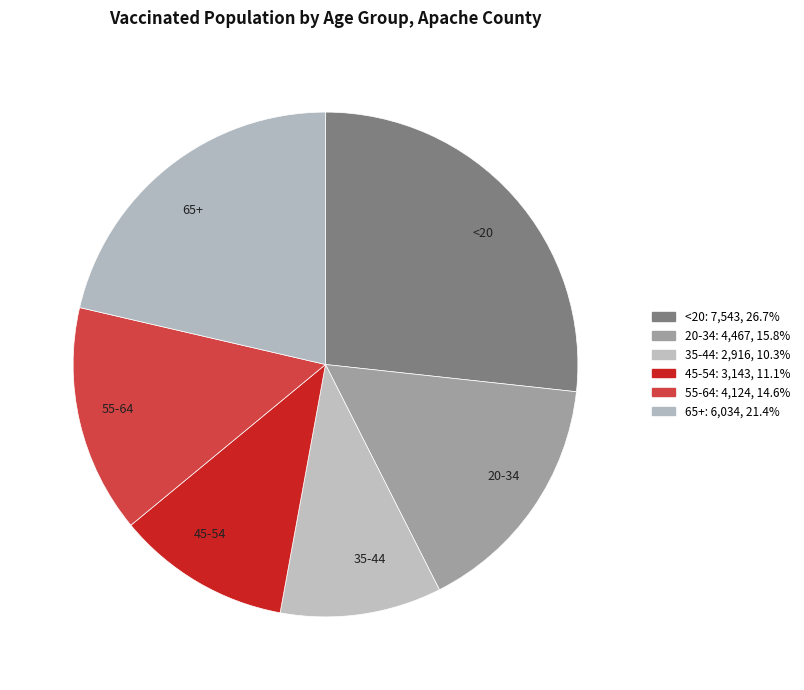

Is it true that 35-44 is 23% of the pie?

False